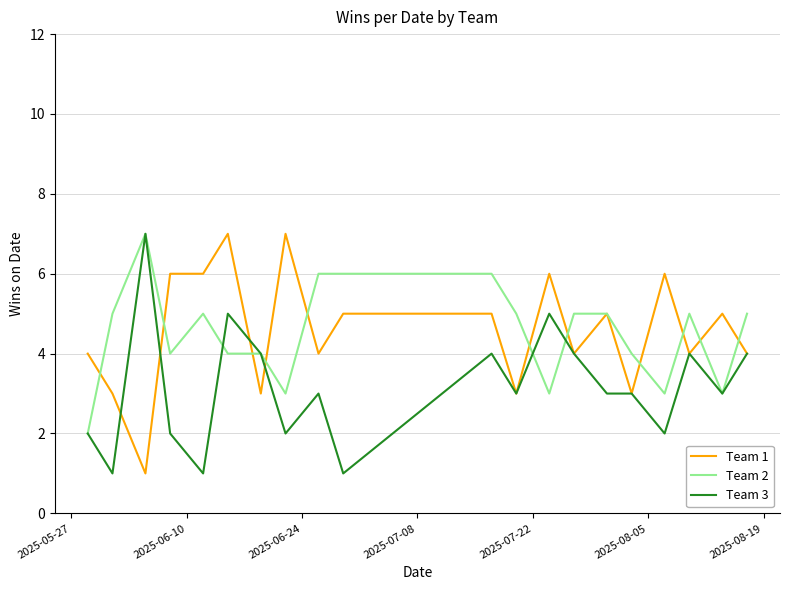

What is the greatest value displayed?

7